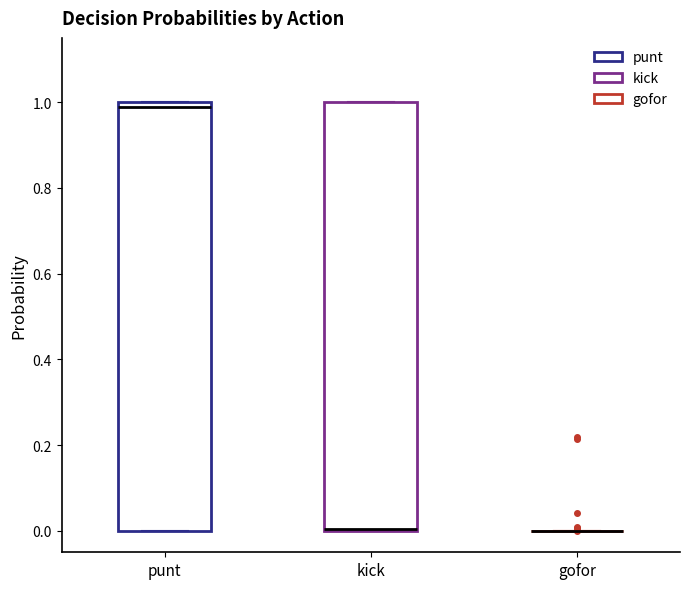

Reading left to right, transcribe this box plot: for each box, give where its median line is, the range the box spans, and where its two whiskers end, as read against the y-axis. The values are not printed on the chart, so give them approximately, as read against the axis.

punt: median 0.98, box 0.00 to 1.00, whiskers 0.00 to 1.00
kick: median 0.00 (drawn on the box's lower edge), box 0.00 to 1.00, whiskers 0.00 to 1.00
gofor: box collapsed to a line at 0.00, whiskers 0.00 to 0.00